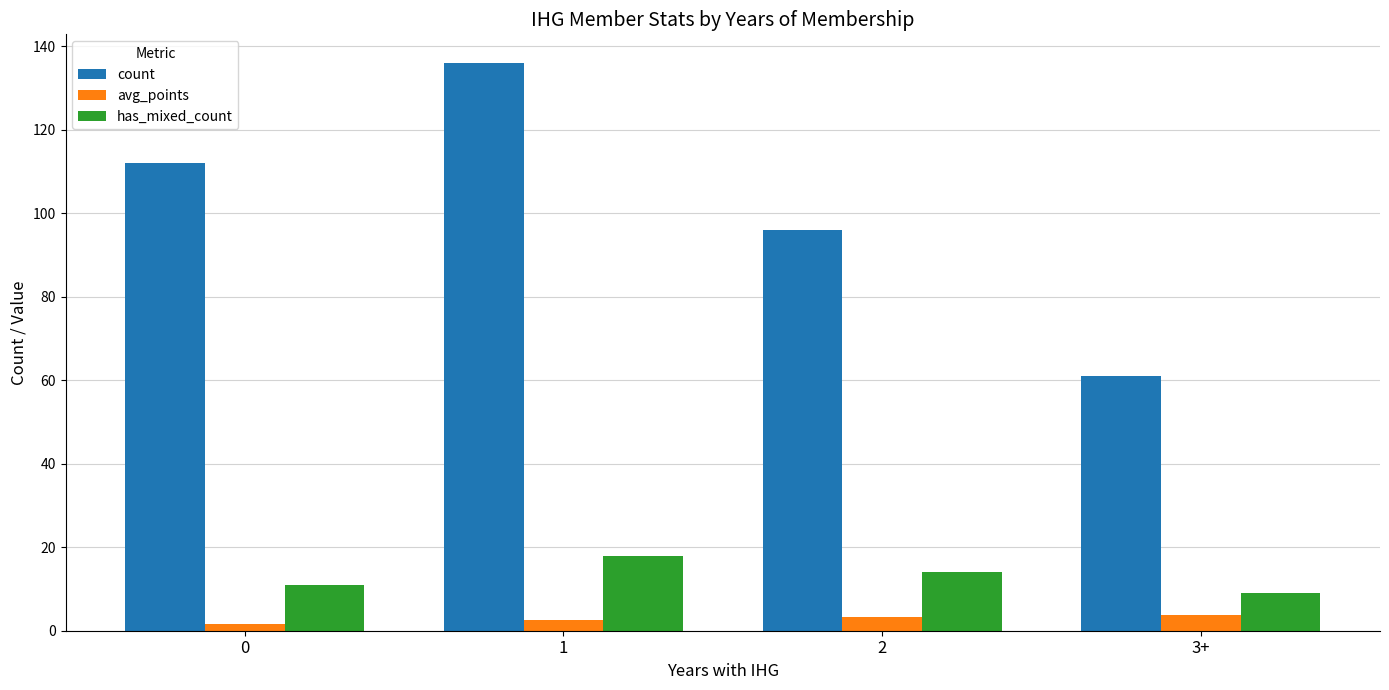

Which series has the largest total across all categories?

count